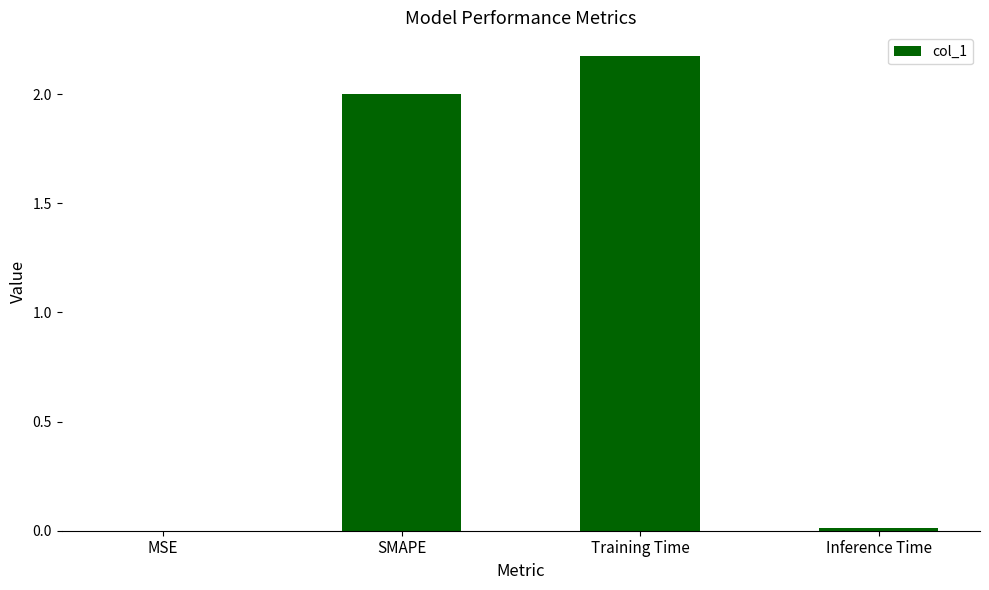

What is the approximate value at SMAPE?

2.0